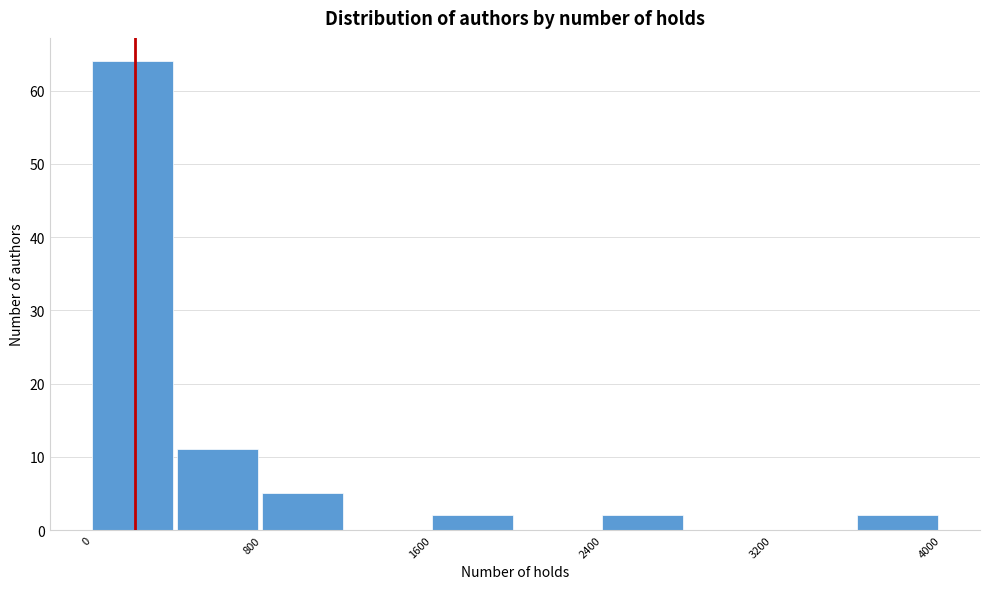

What is the height of the bar covering 400 to 800 on the x-axis? The values are not printed on the chart, so give them approximately, as read against the axis.

11